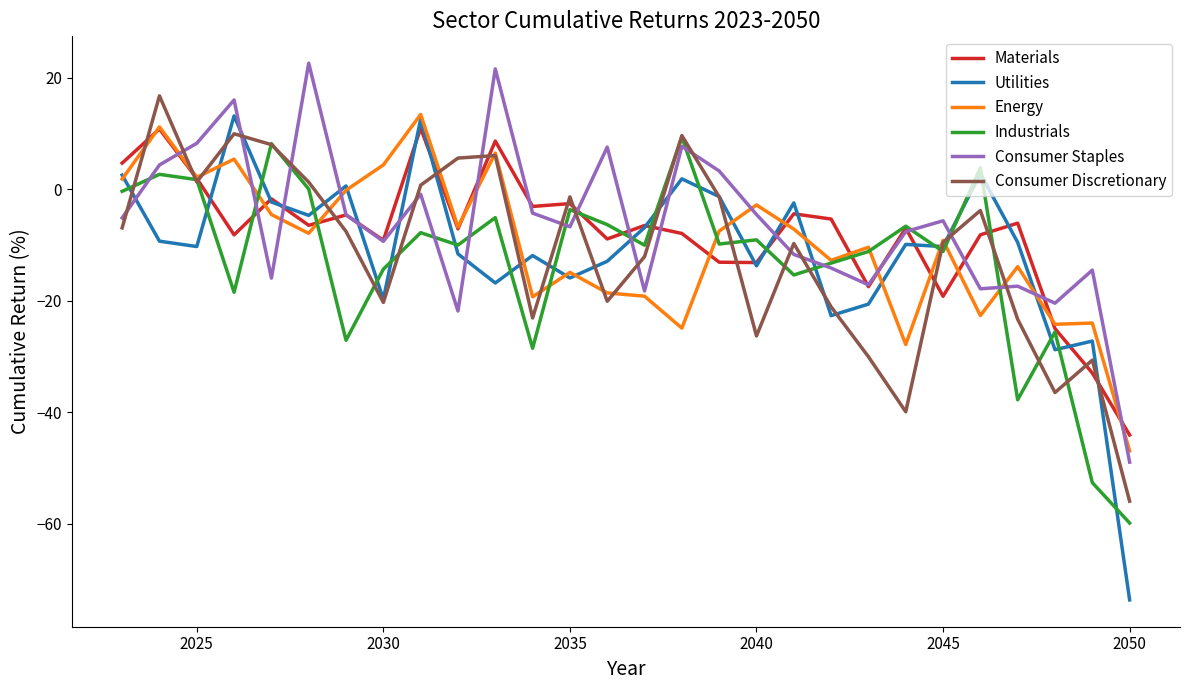

After their last crossing, which series has the higher values: Consumer Staples or Utilities?

Consumer Staples